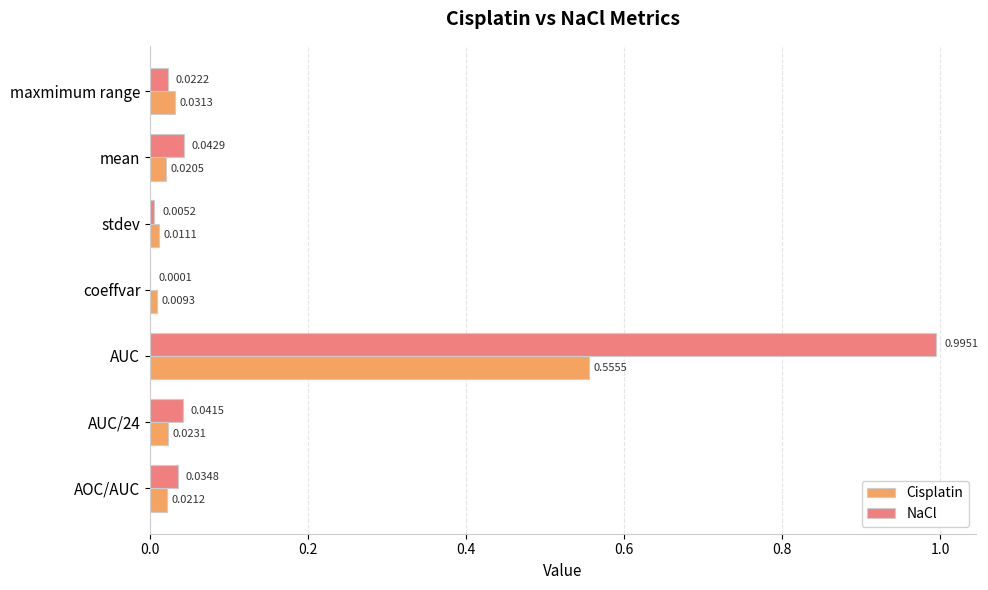

Between coeffvar and AOC/AUC, which series saw the biggest shift?

NaCl